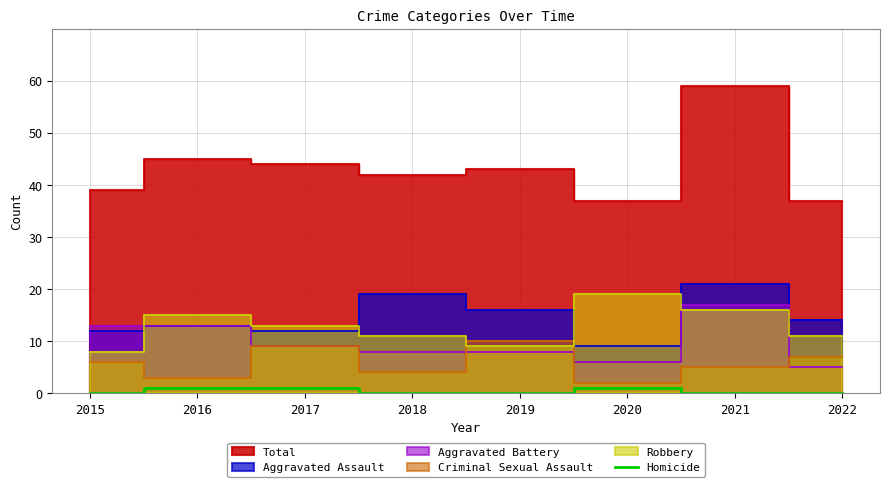

Is it true that Homicide equals 0 at 2015?

True